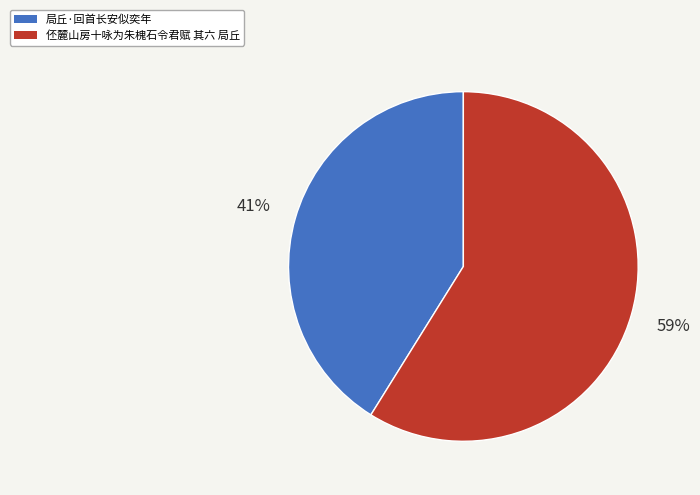

How many slices are in this pie chart?

2